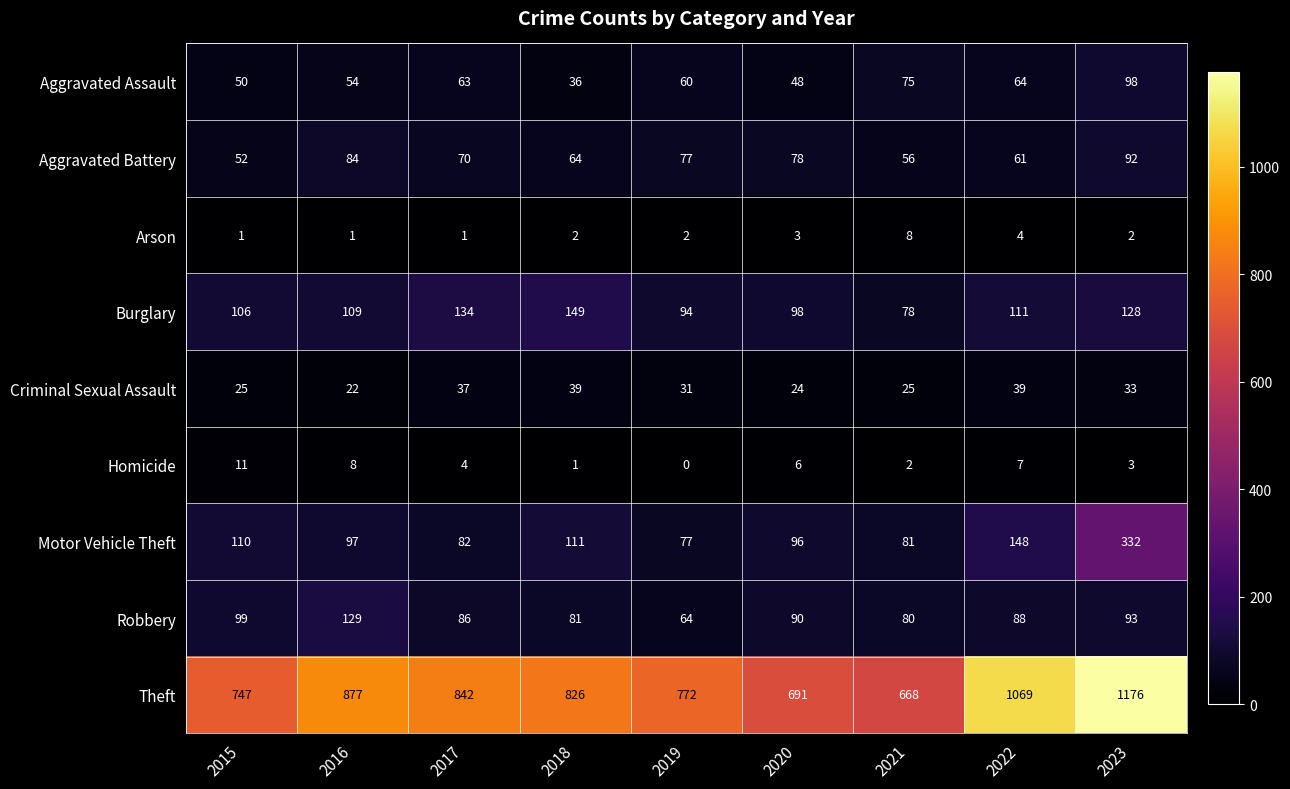

Which category has the highest value across all series?

2023